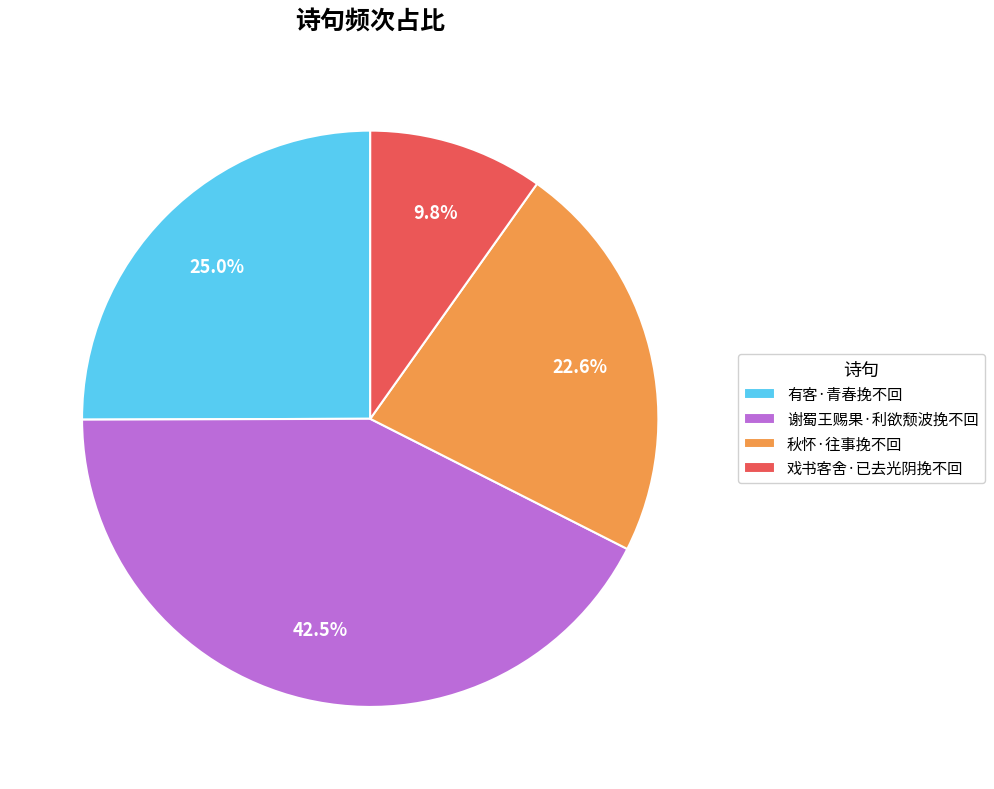

To the nearest percent, what portion does 秋怀·往事挽不回 represent?

23%